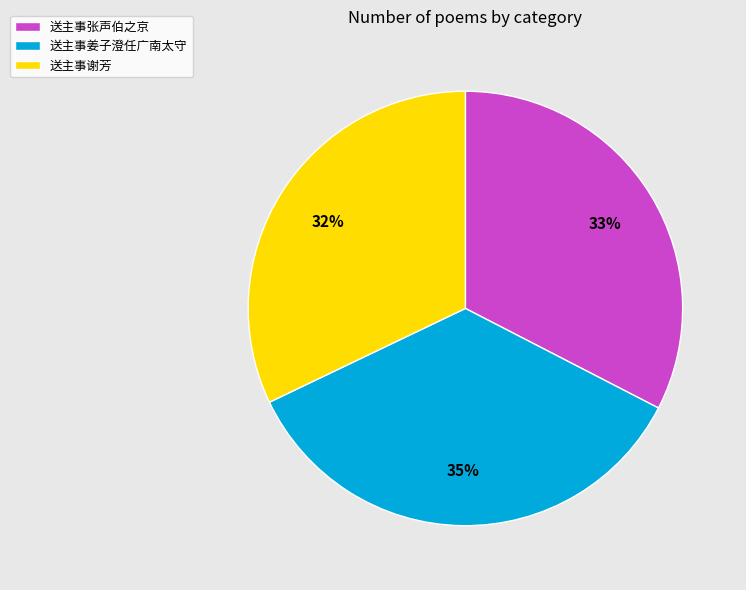

To the nearest percent, what portion does 送主事姜子澄任广南太守 represent?

35%